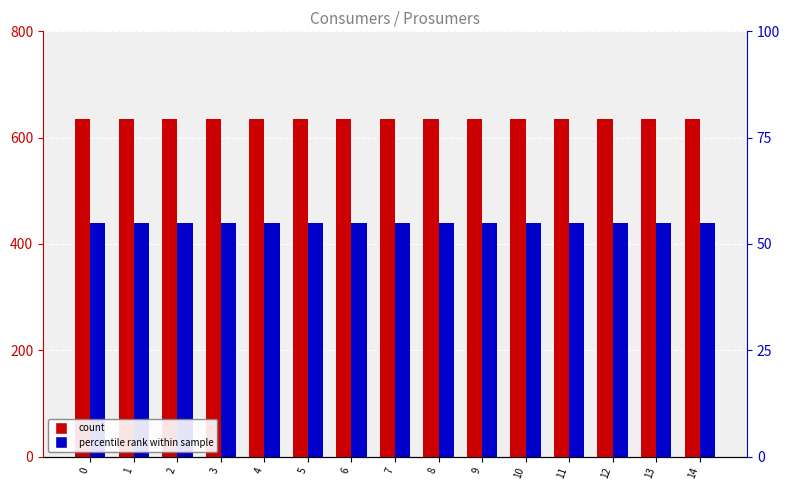

Which has a higher value, 9 or 6?

9